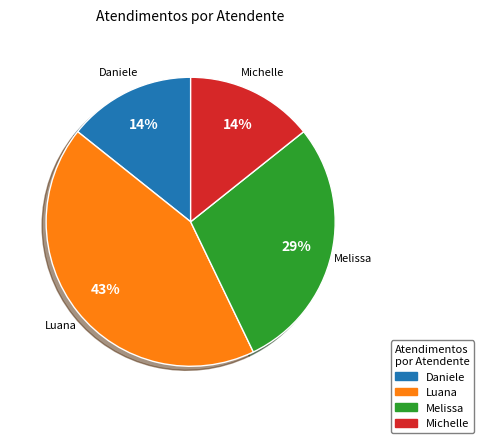

To the nearest percent, what is the average slice percentage?

25%